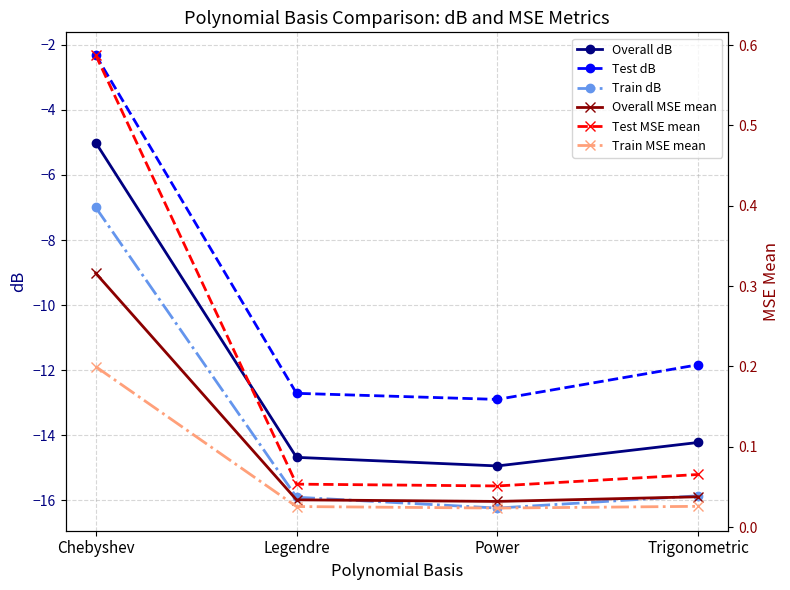

Rank the series at Power from lowest to highest value.

Train dB, Overall dB, Test dB, Train MSE mean, Overall MSE mean, Test MSE mean